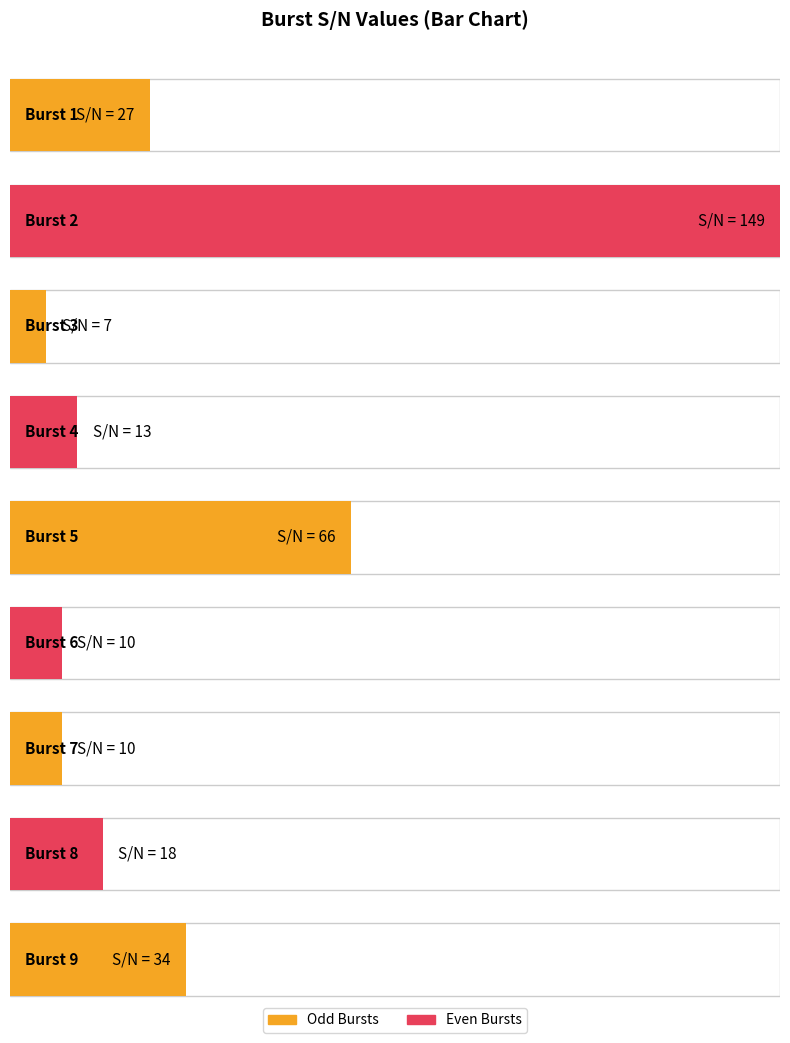

Which has a higher value, 2 or 6?

2